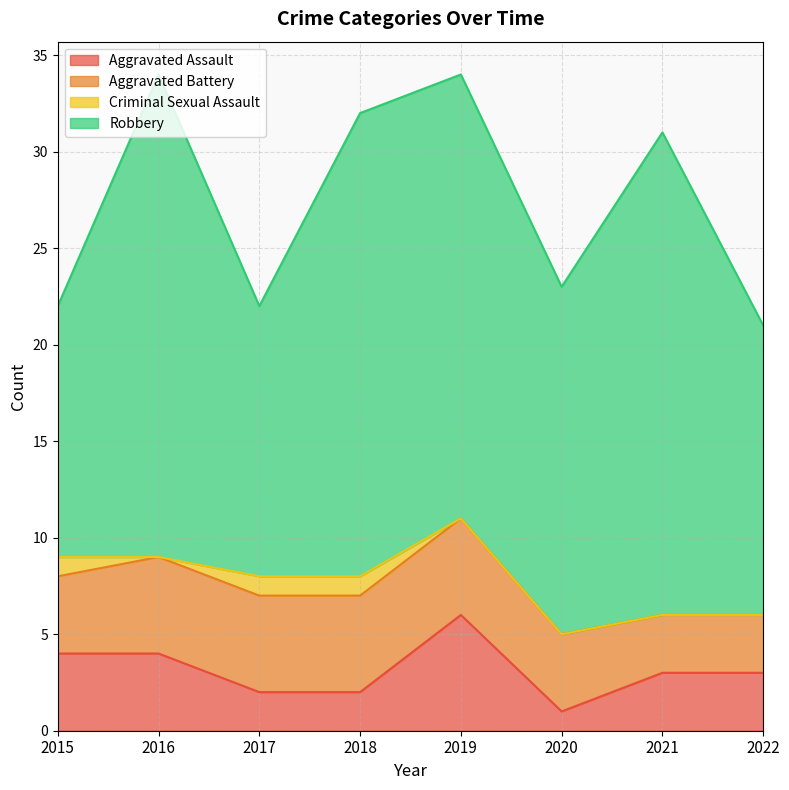

How many lines are shown in the chart?

4